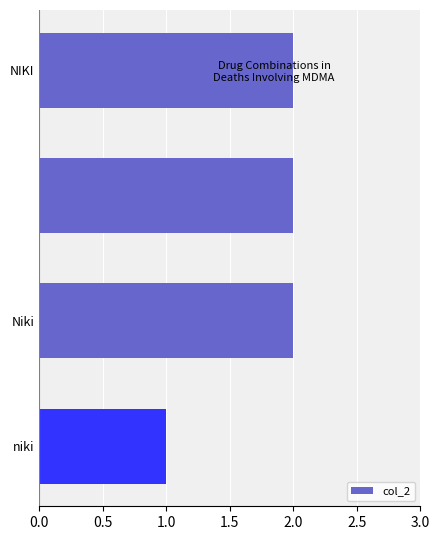

What is the value of the 3rd bar from the top?

2